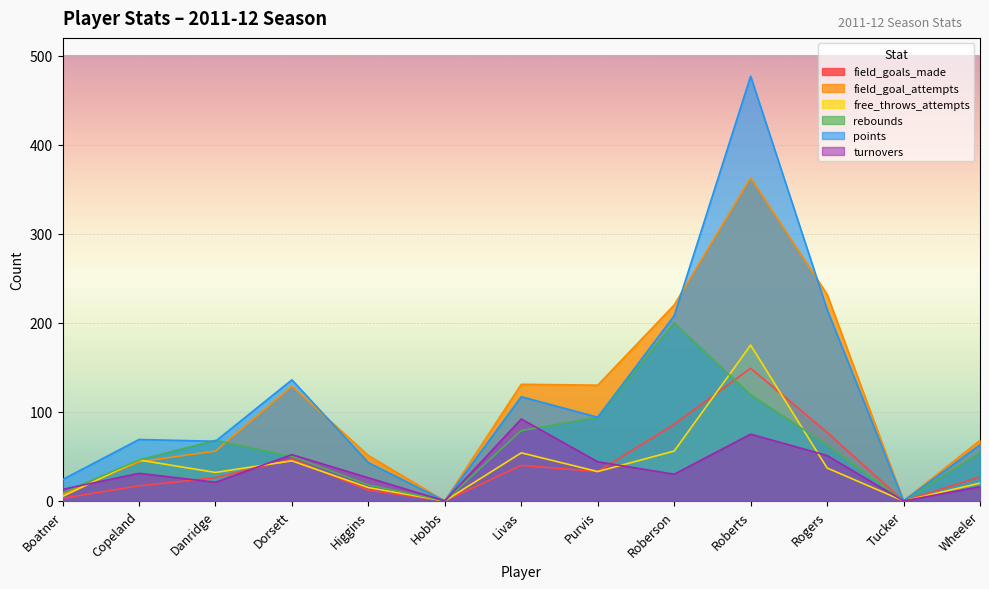

What is the difference between the second highest and second lowest values in the field_goal_attempts series?

232